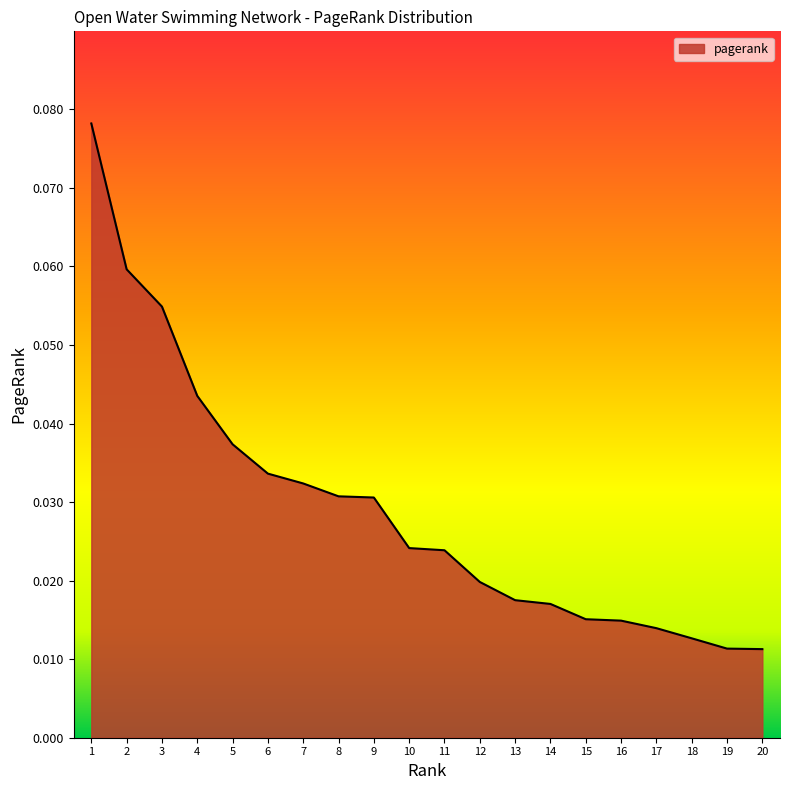

At which category does the chart reach its peak across all series?

1